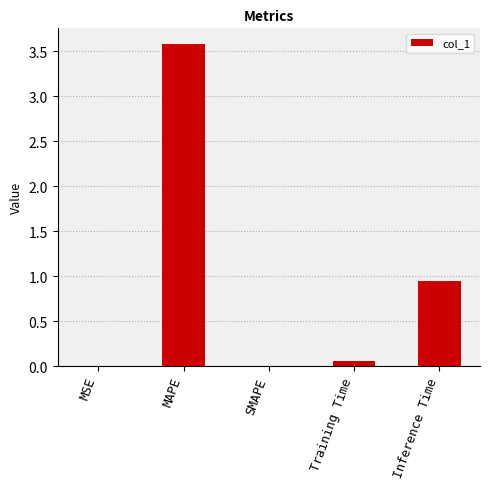

At which category does the chart reach its peak across all series?

MAPE